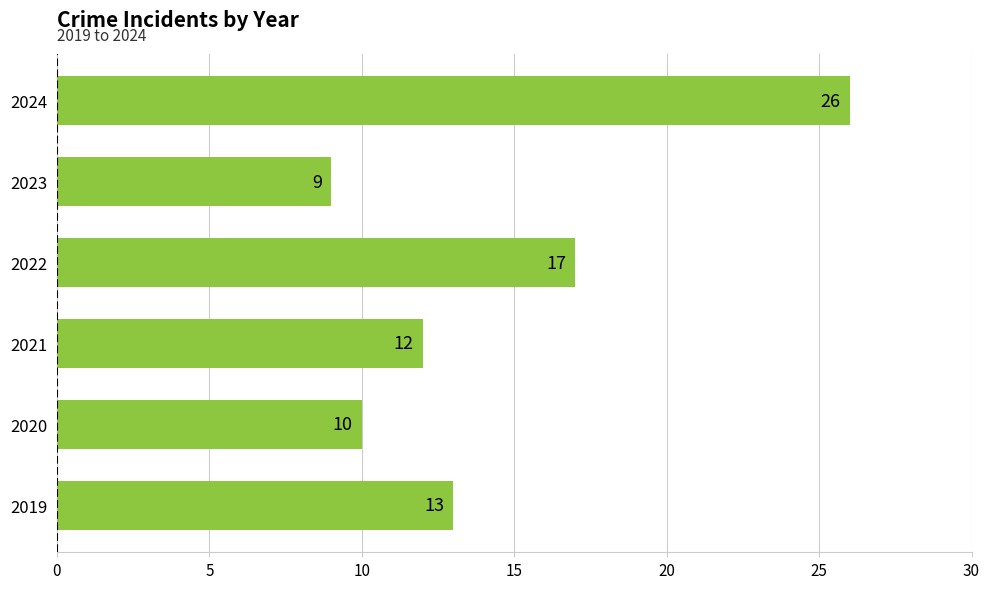

Rank the categories by value from highest to lowest.

2024, 2022, 2019, 2021, 2020, 2023